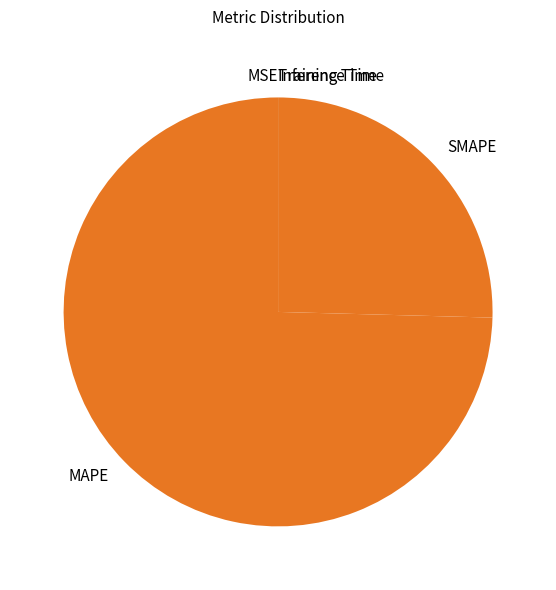

True or false: MAPE accounts for 75% of the total.

True